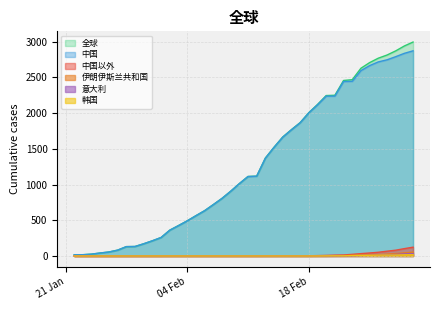

What position from the left is 2020-02-26?

36